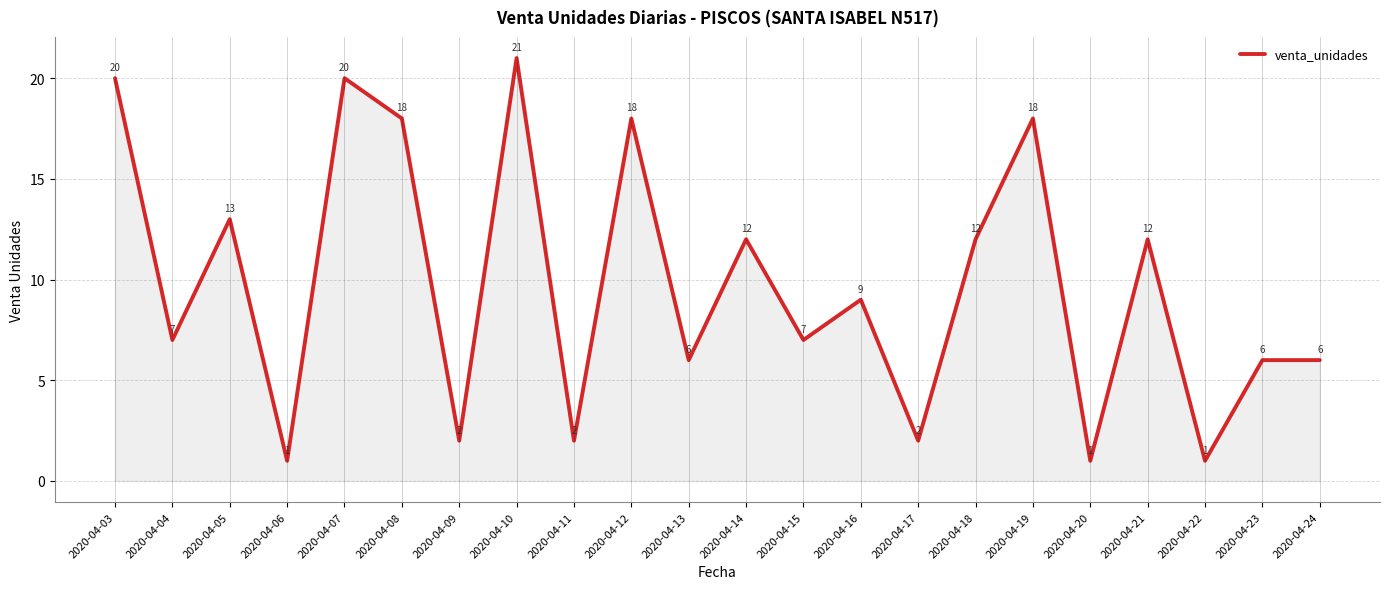

Which category has the highest value across all series?

2020-04-10